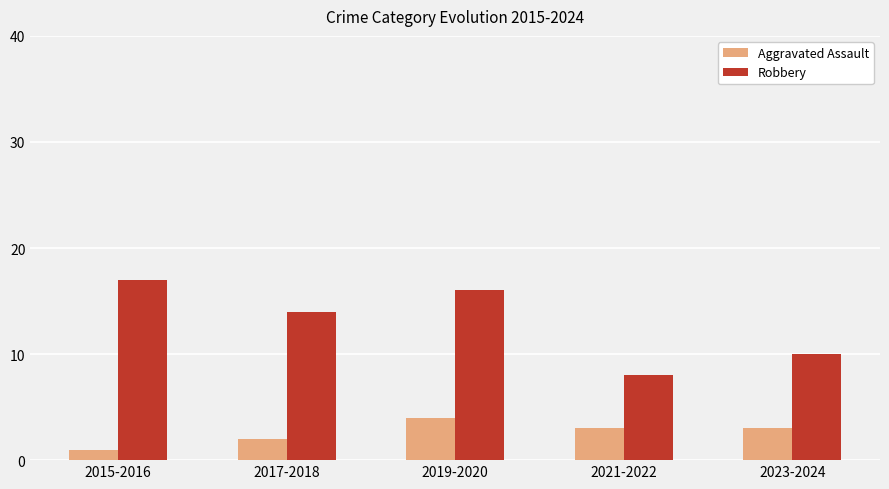

What is the total value across all series at 2015-2016?

18